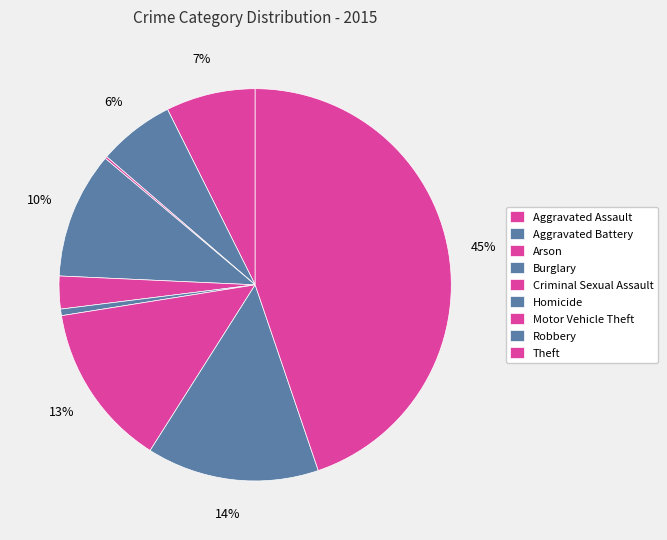

Rank the categories by value from lowest to highest.

Arson, Homicide, Criminal Sexual Assault, Aggravated Battery, Aggravated Assault, Burglary, Motor Vehicle Theft, Robbery, Theft